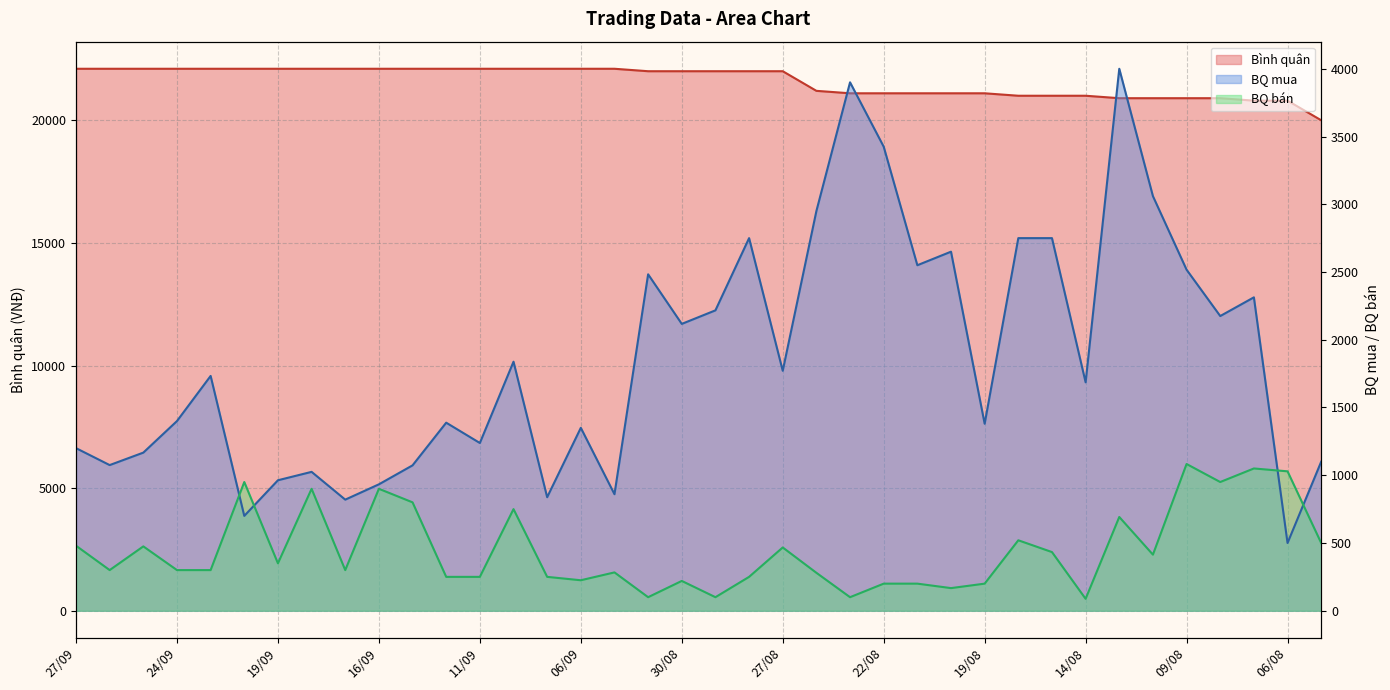

What is the difference between the maximum and minimum values in the BQ bán series?

995